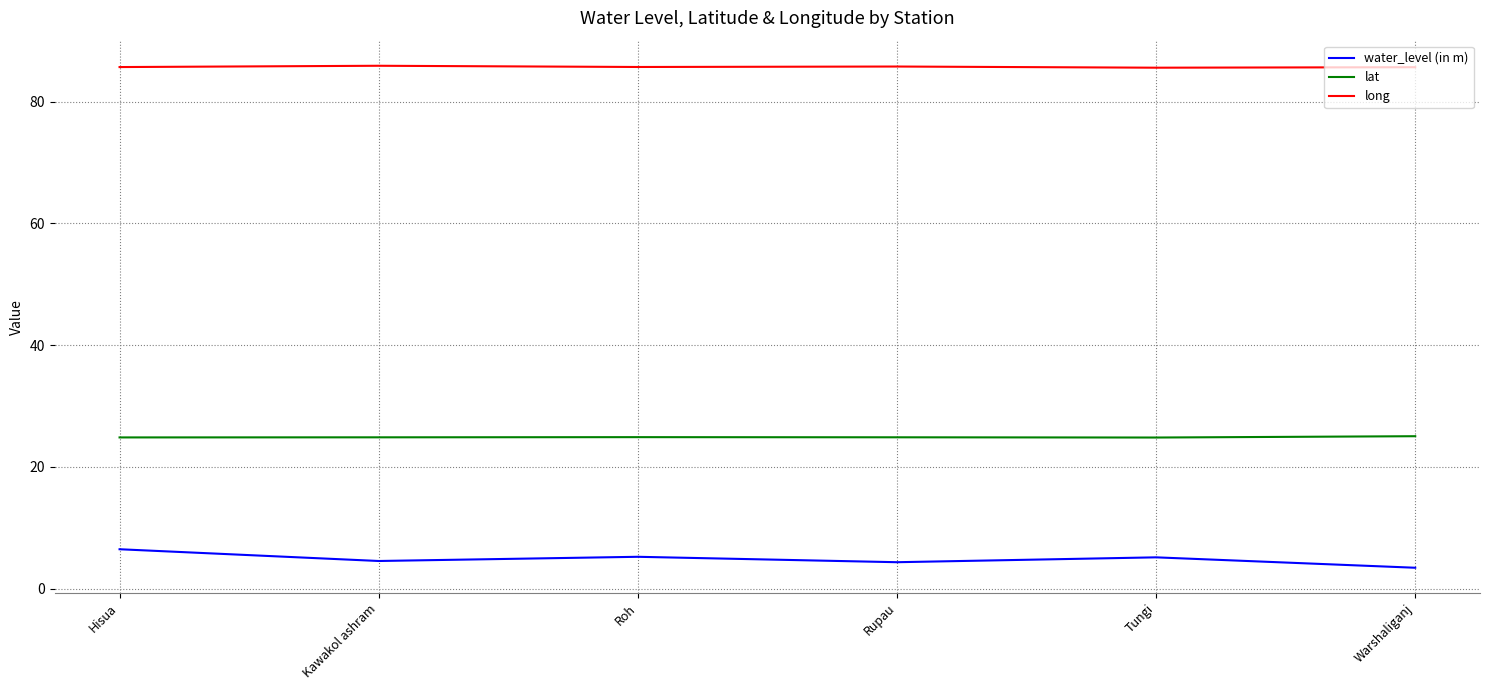

What is the sum of all lat values?

149.2